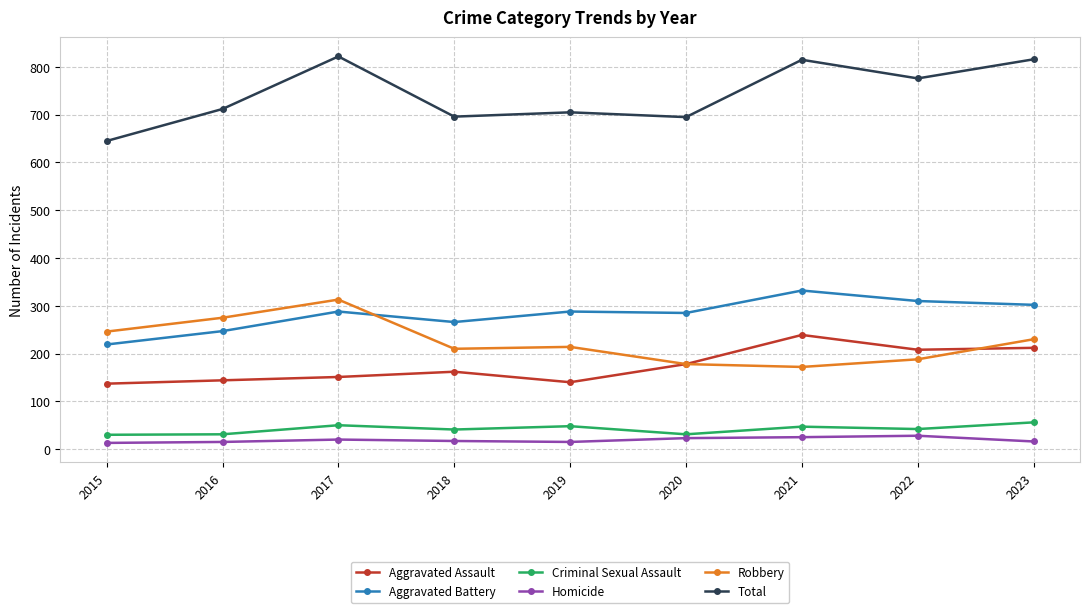

What is the total value across all series at 2017?

1644